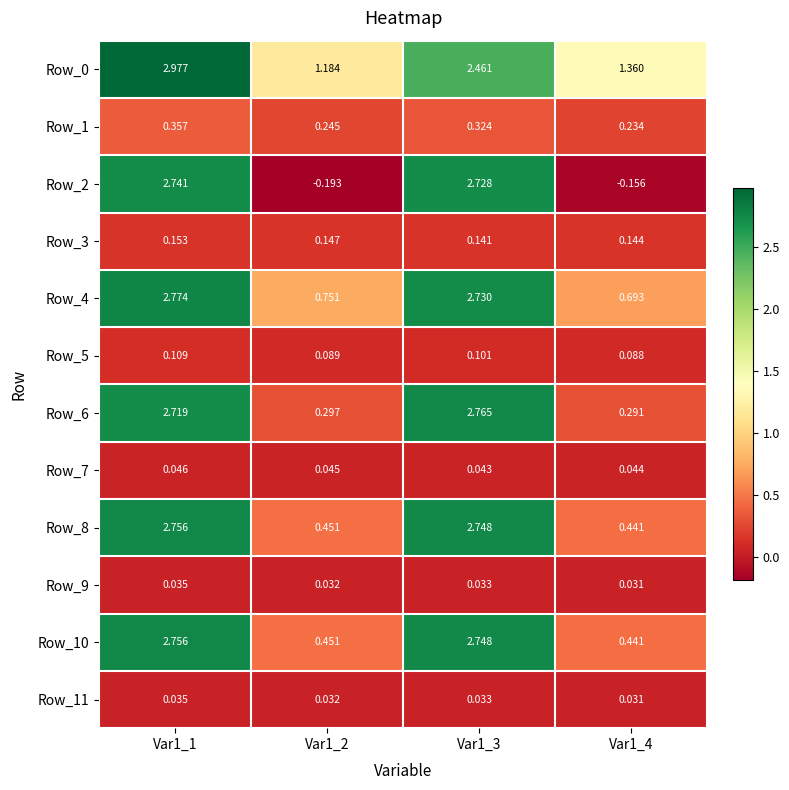

Is the value of Row_0 at Var1_2 greater than the value of Row_11 at Var1_3?

Yes